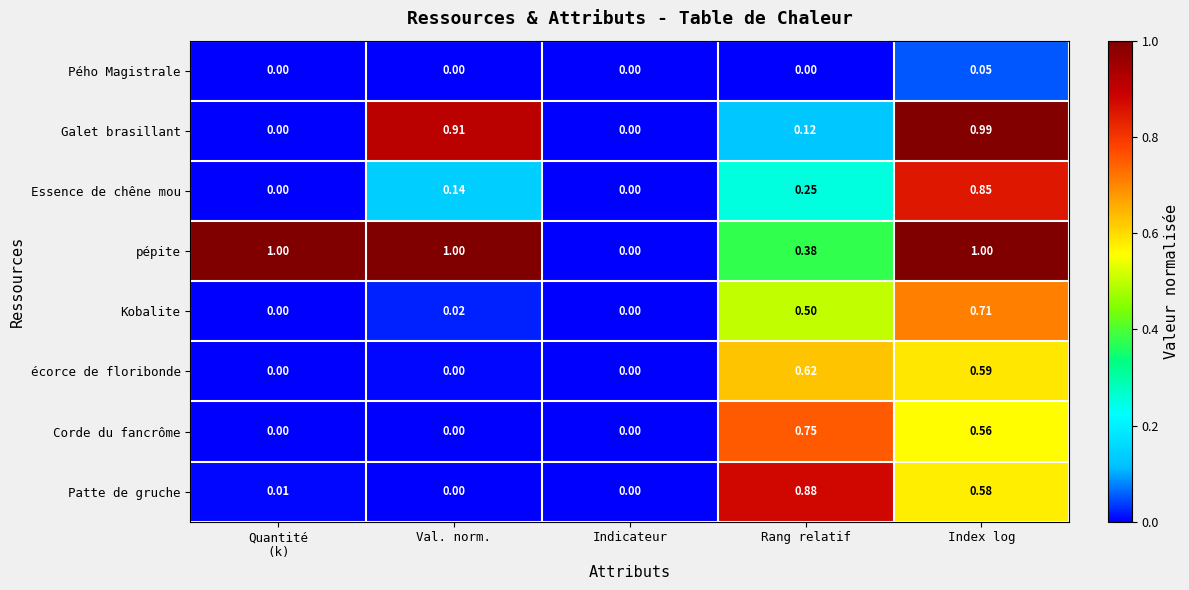

At which category is the sum across all series the highest?

Index log